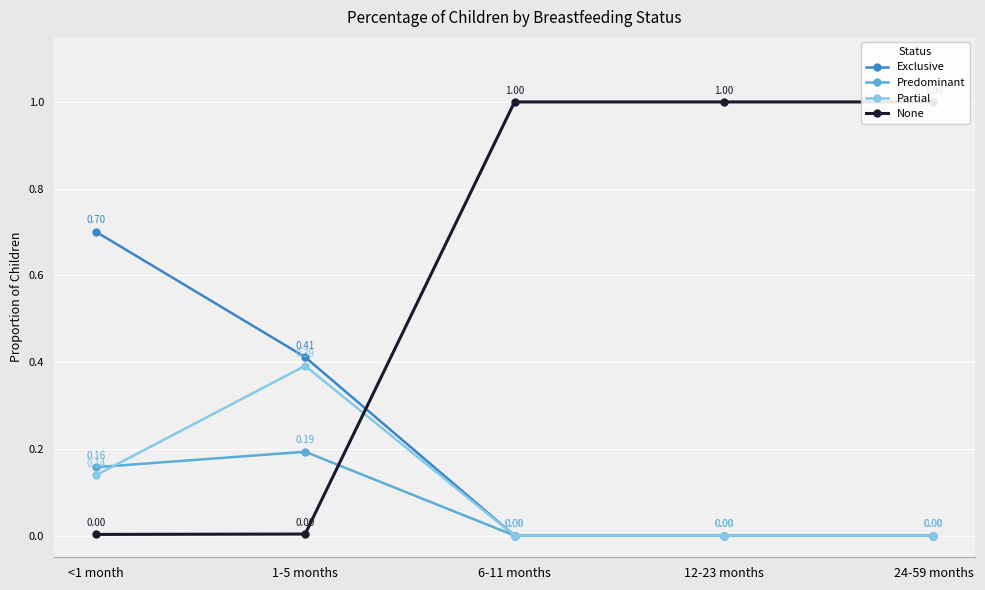

Is it true that Exclusive equals 0.0 at 24-59 months?

True